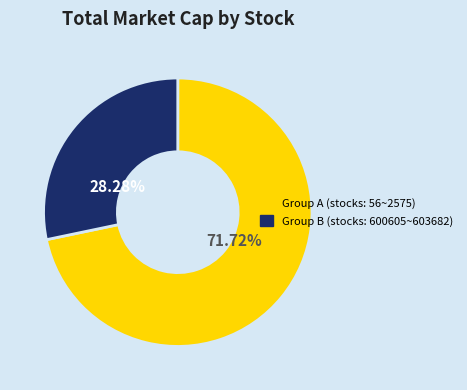

Does any single category account for the majority?

Yes